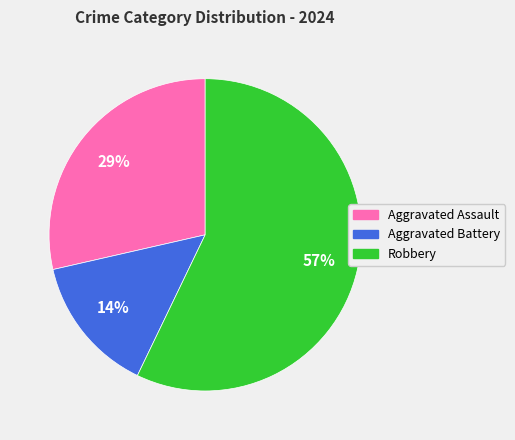

To the nearest percent, what is the average slice percentage?

33%